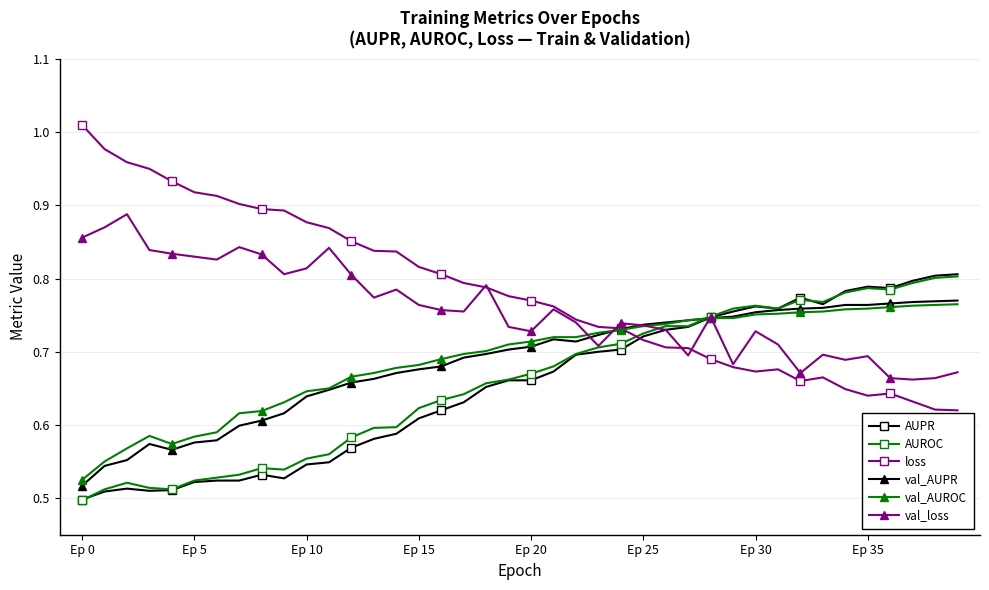

True or false: AUPR has more than 0 interior local peaks.

True